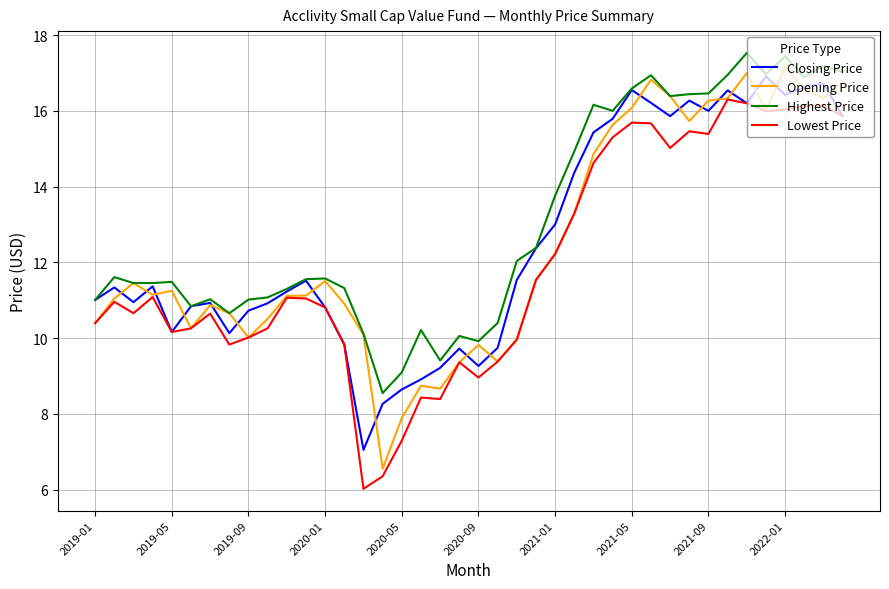

What is the average value of the Highest Price series?

13.1